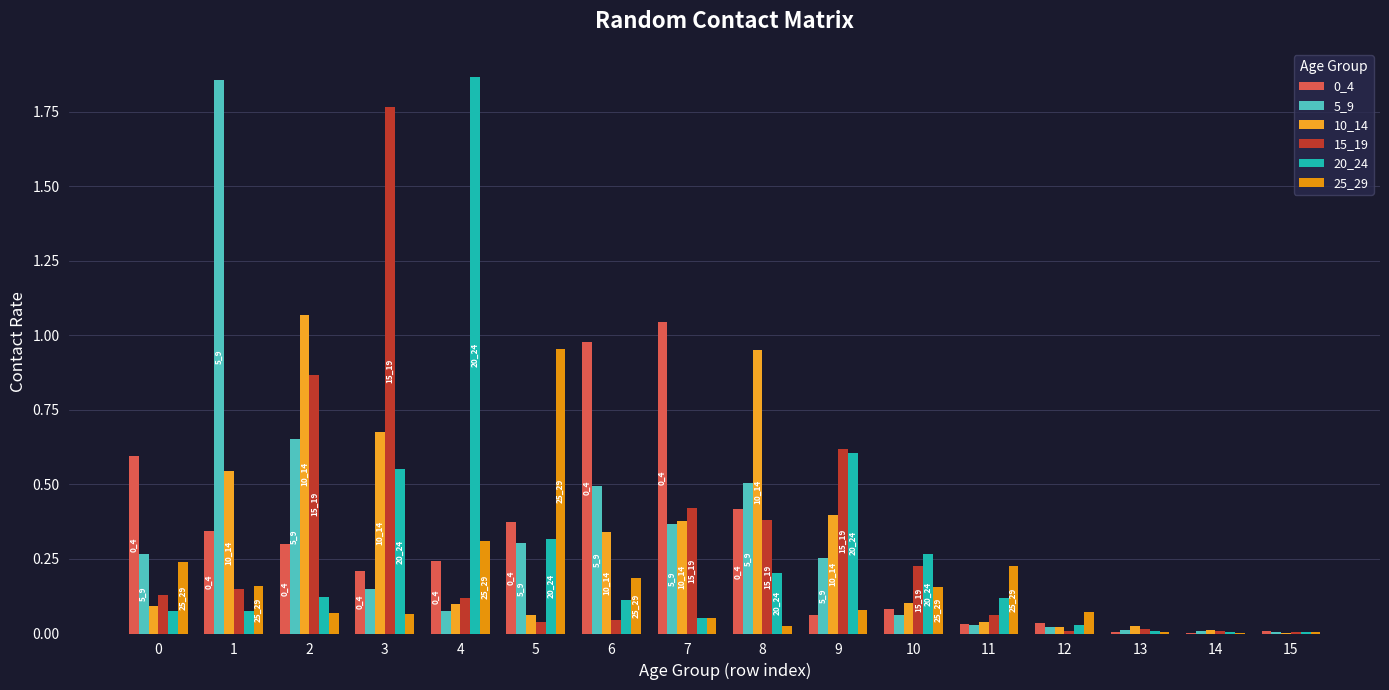

How many categories are shown in the chart?

16